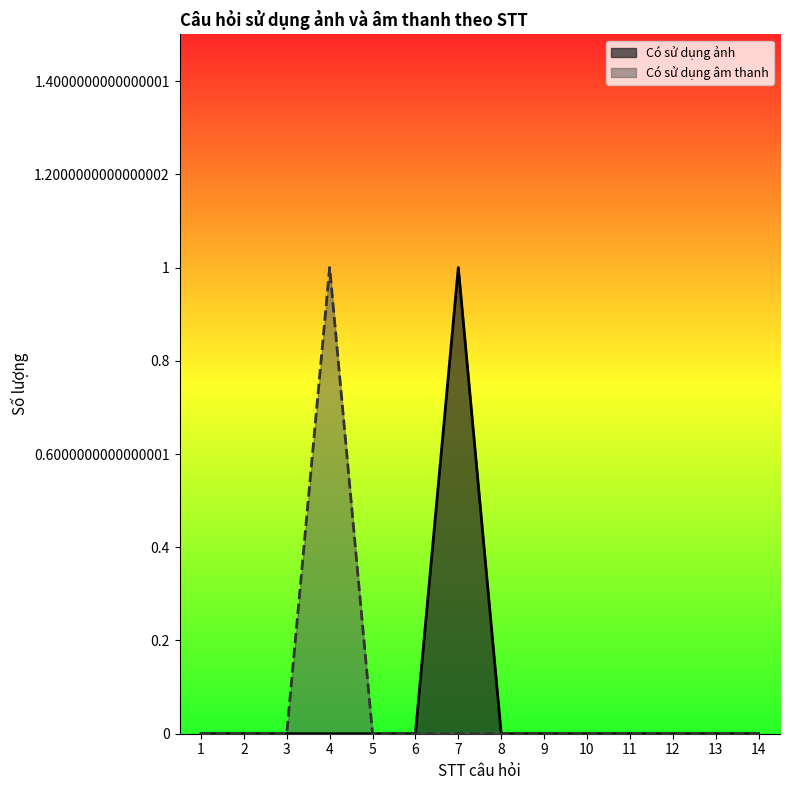

Which label corresponds to the smallest value in the chart?

1